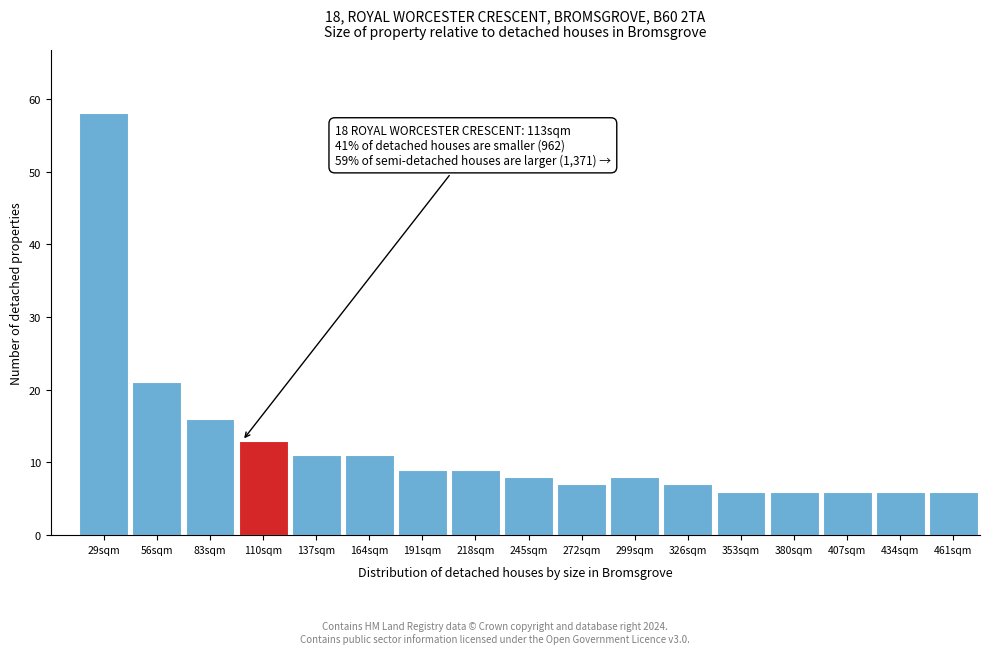

Reading left to right, transcribe all the data shown in this chart.

58	21	16	13	11	11	9	9	8	7	8	7	6	6	6	6	6